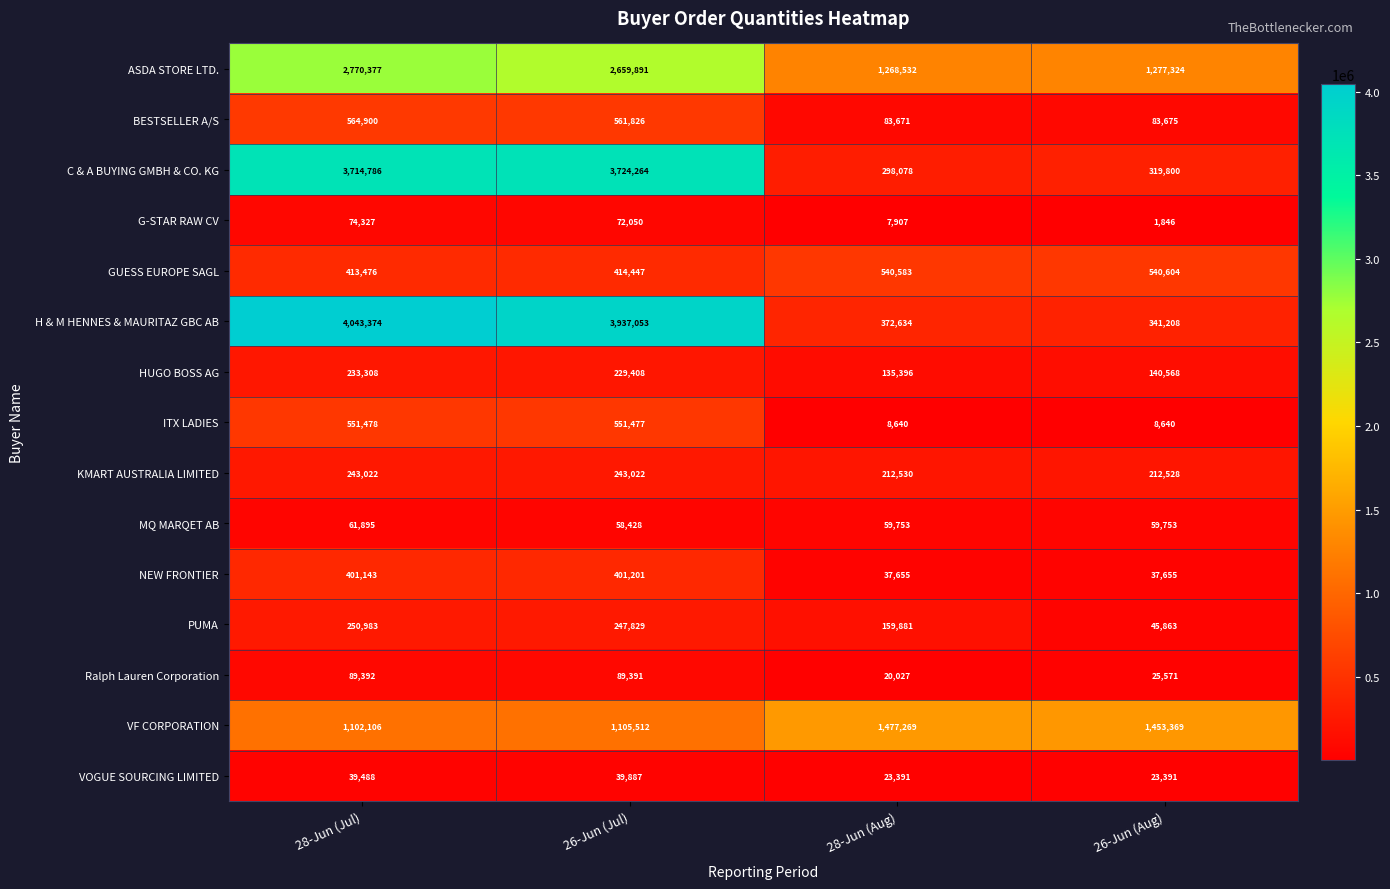

Rank the series at 28-Jun (Jul) from lowest to highest value.

VOGUE SOURCING LIMITED, MQ MARQET AB, G-STAR RAW CV, Ralph Lauren Corporation, HUGO BOSS AG, KMART AUSTRALIA LIMITED, PUMA, NEW FRONTIER, GUESS EUROPE SAGL, ITX LADIES, BESTSELLER A/S, VF CORPORATION, ASDA STORE LTD., C & A BUYING GMBH & CO. KG, H & M HENNES & MAURITAZ GBC AB